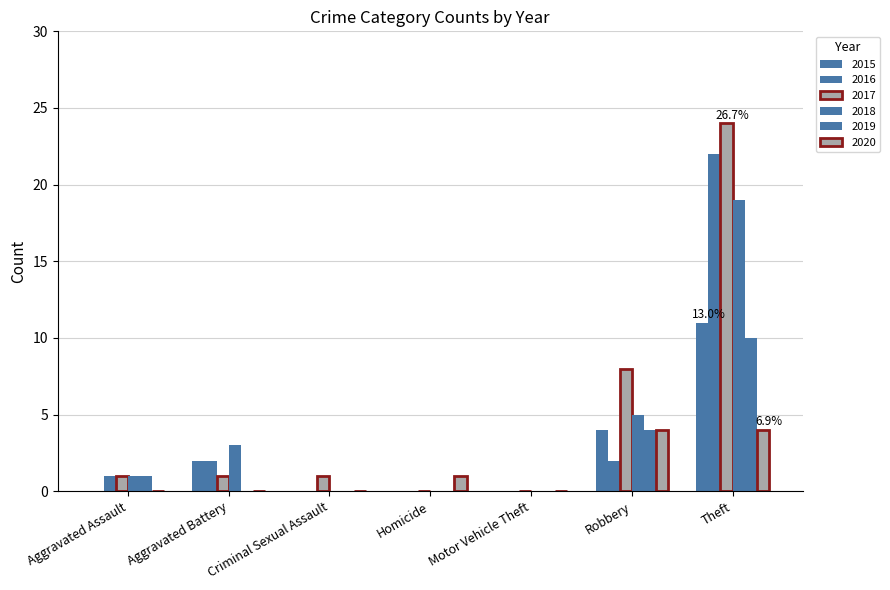

How many groups of bars are there?

7